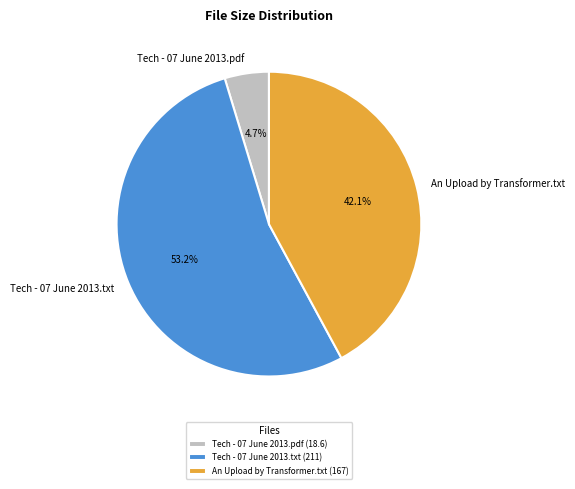

To the nearest percent, what is the average slice percentage?

33%